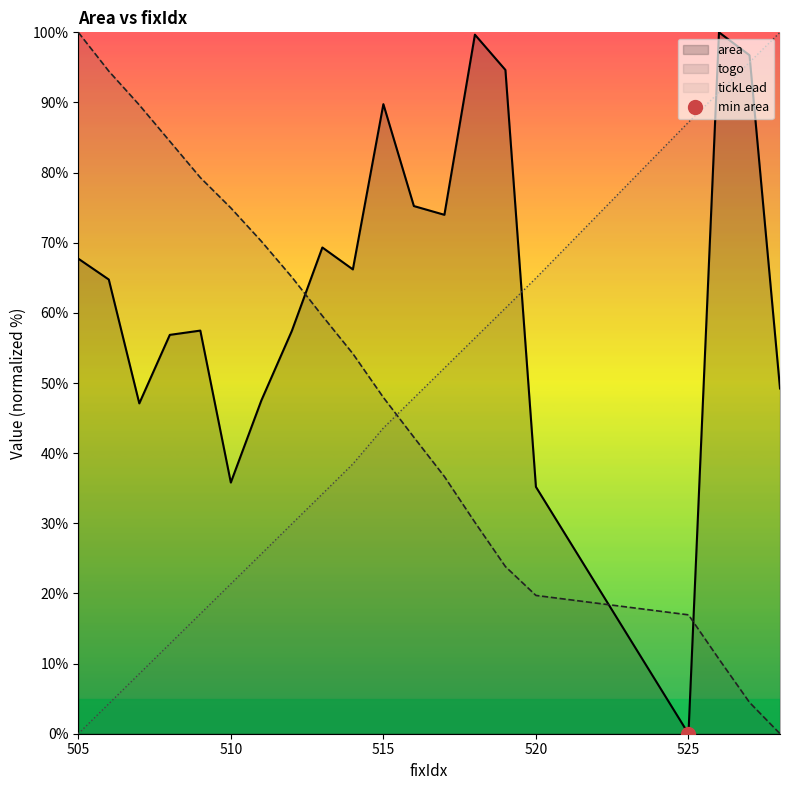

Rank the series by their maximum value, from lowest to highest.

tickLead, togo, area